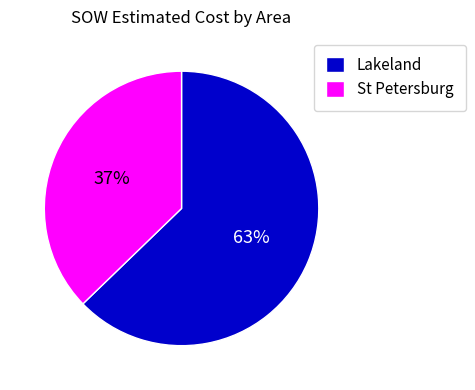

Which has a higher value, Lakeland or St Petersburg?

Lakeland